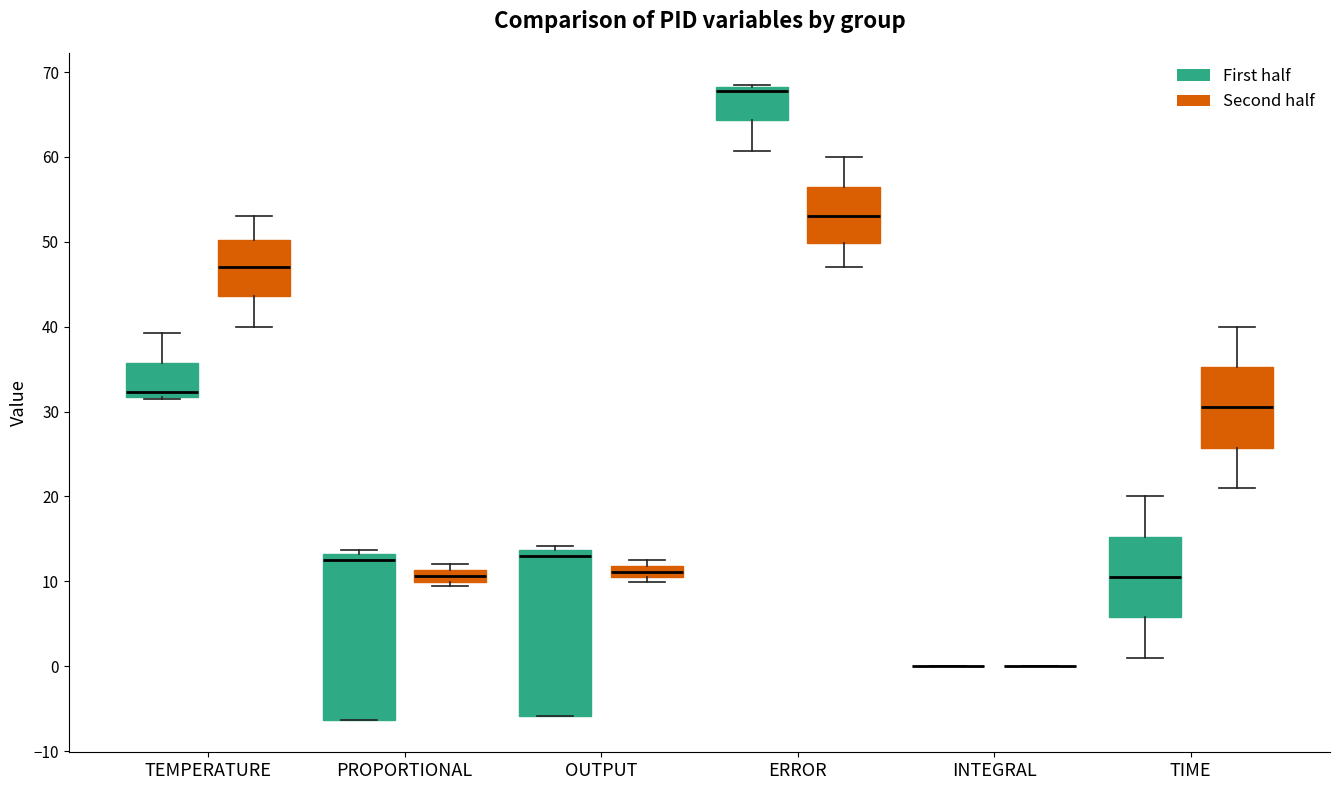

Where does the upper whisker of the box for TIME (Second half) end on the y-axis? The values are not printed on the chart, so give them approximately, as read against the axis.

40